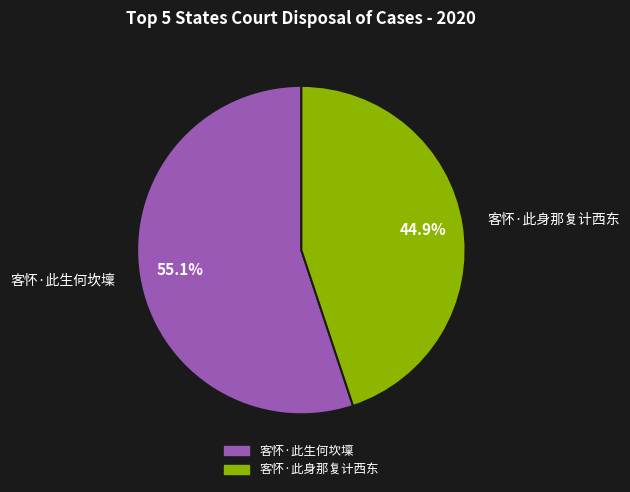

Which category accounts for the majority?

客怀·此生何坎壈